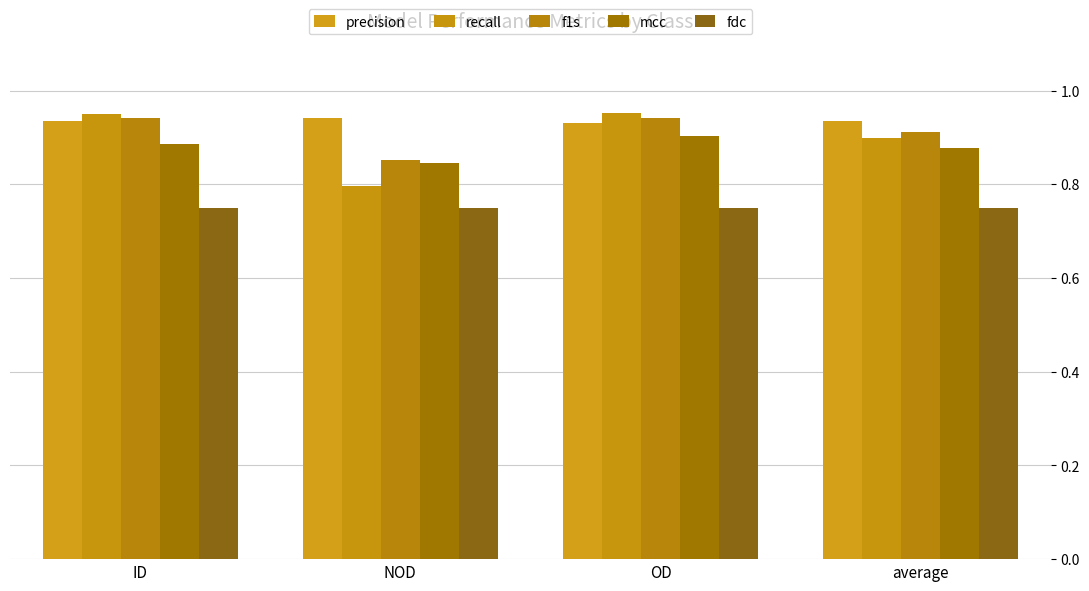

List the series in order of their peak value, lowest first.

fdc, mcc, precision, f1s, recall